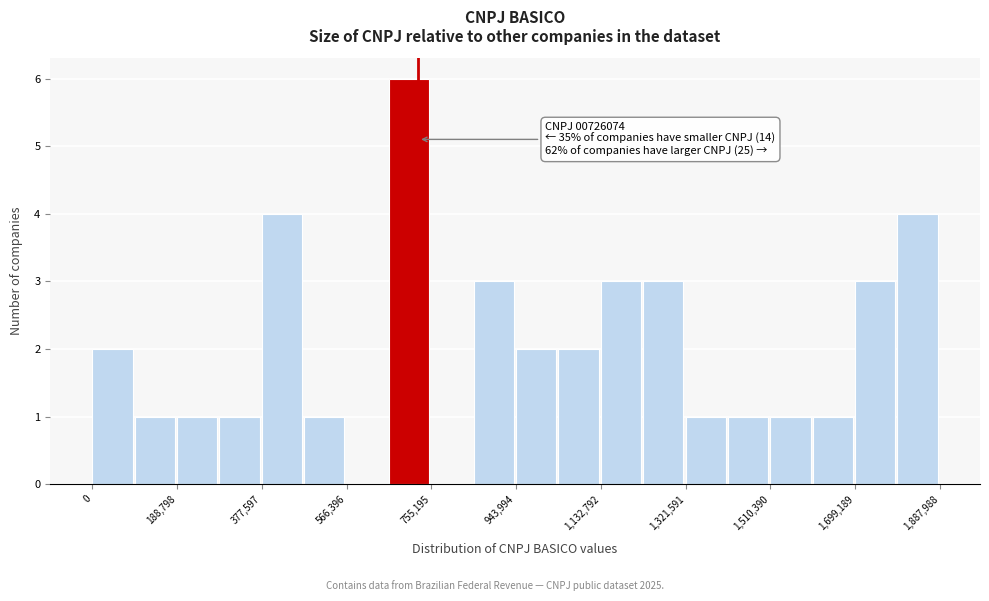

Over which range of the x-axis is the bar tallest?

660000 to 760000